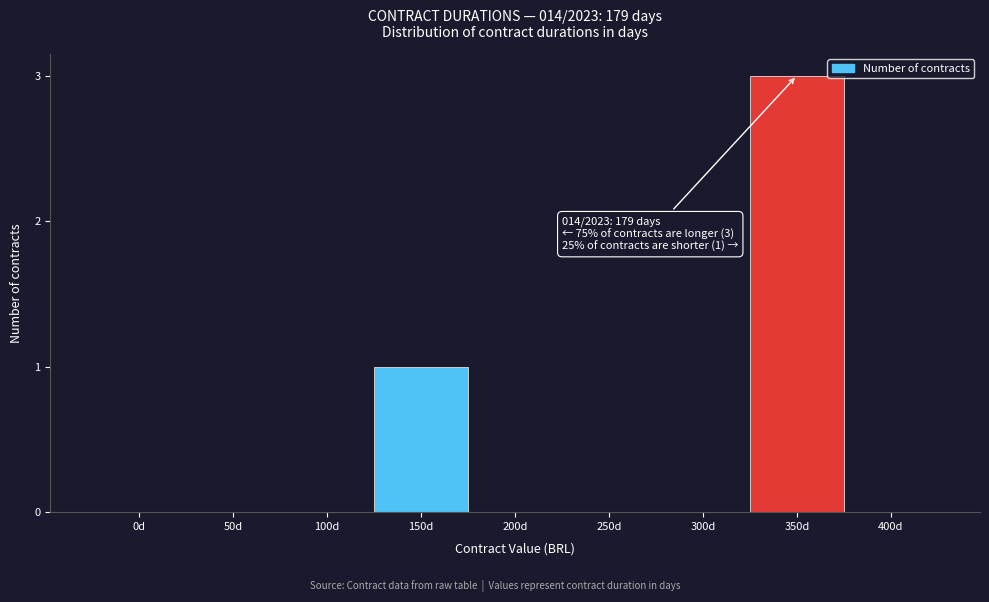

Reading left to right, extract all data points from this chart.

0d=0	50d=0	100d=0	150d=1	200d=0	250d=0	300d=0	350d=3	400d=0